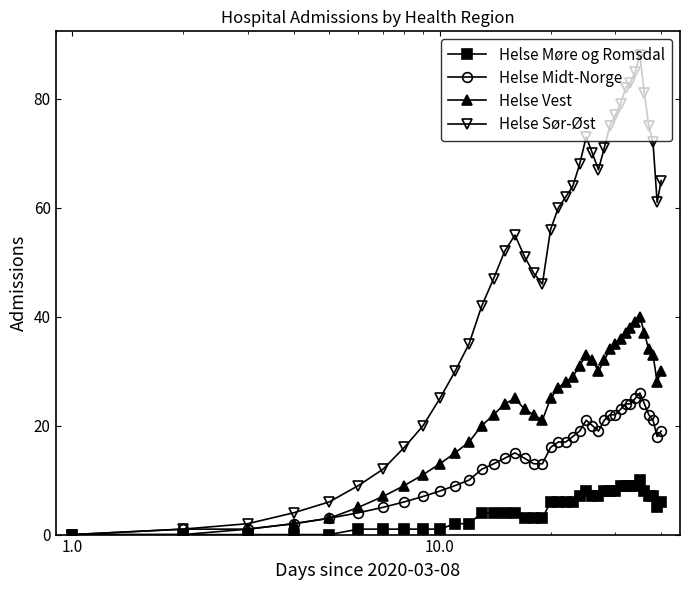

How many values in the Helse Møre og Romsdal series are below 6?

20